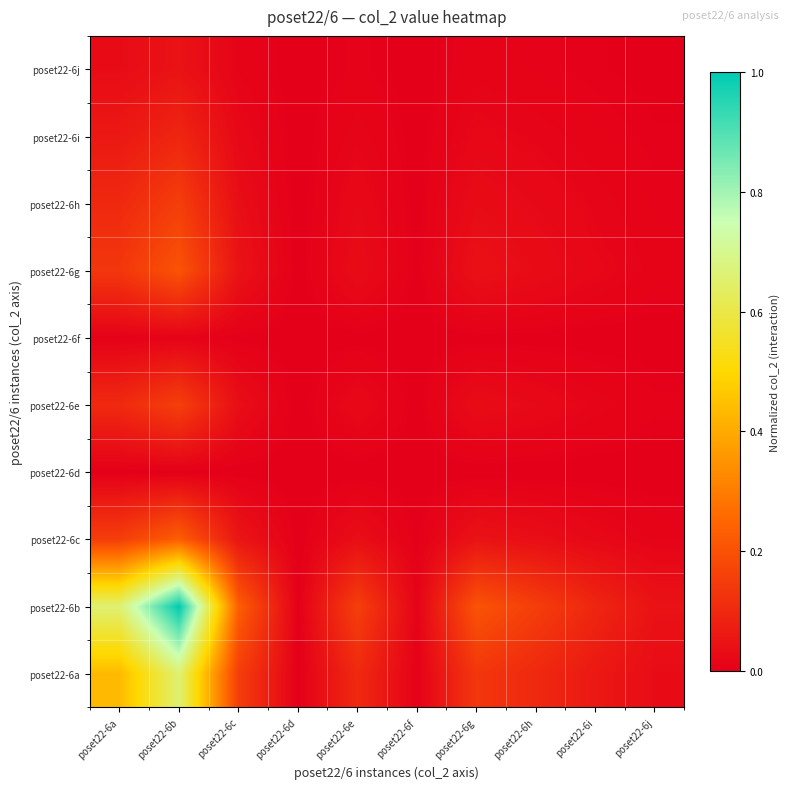

What is the greatest value displayed?

1.0